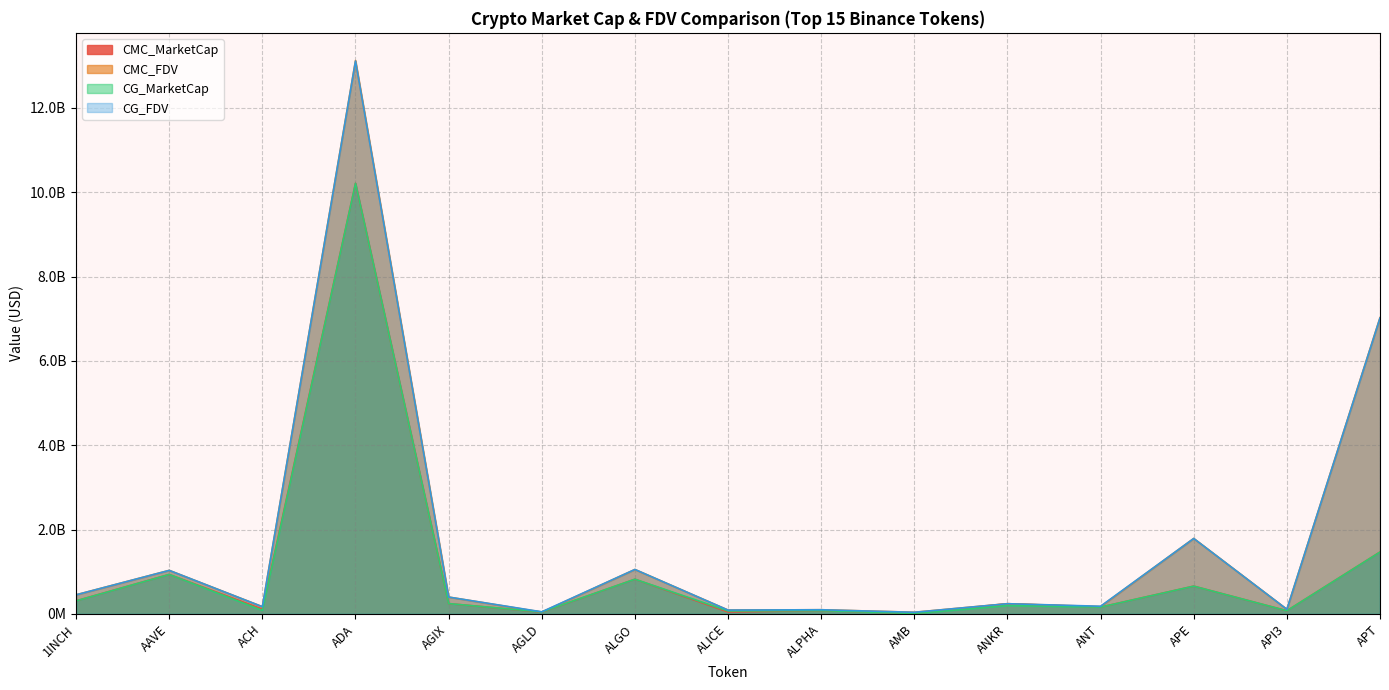

Which series has the largest total across all categories?

CMC_FDV